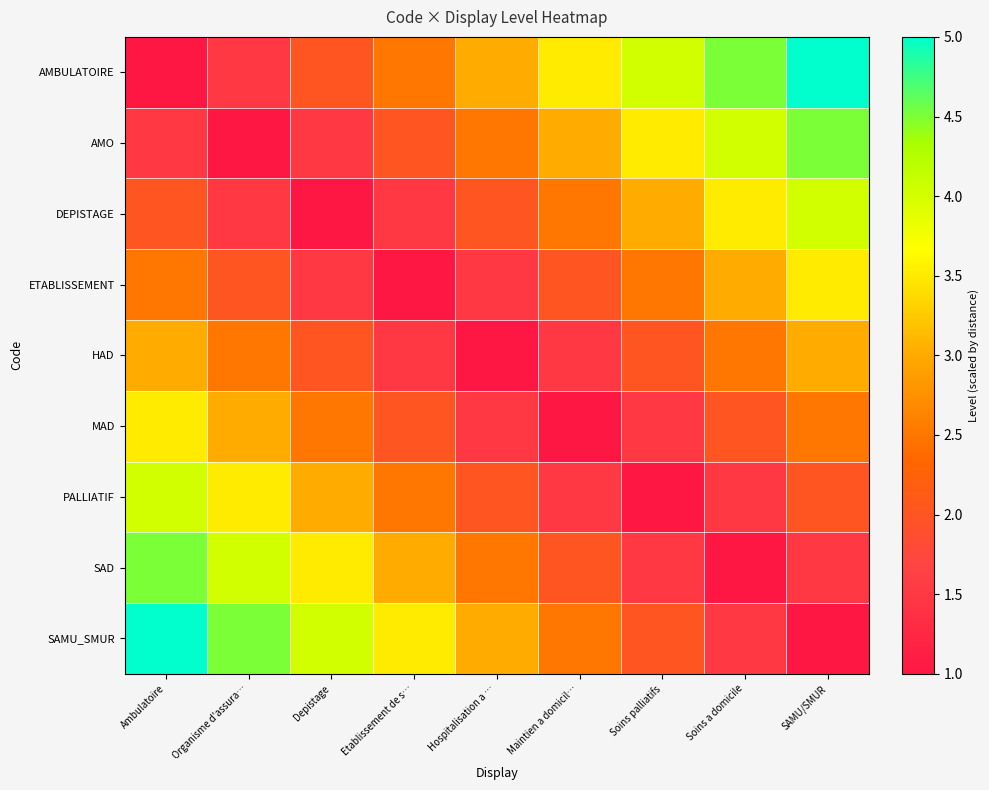

How many categories are shown in the chart?

9